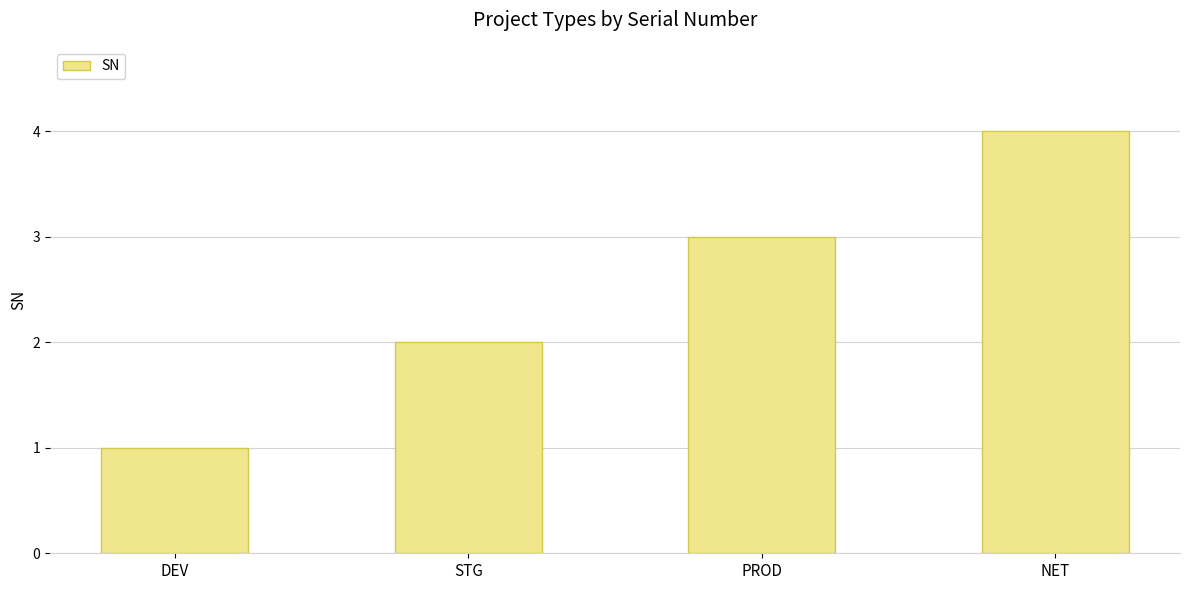

What is the maximum value shown in the chart?

4